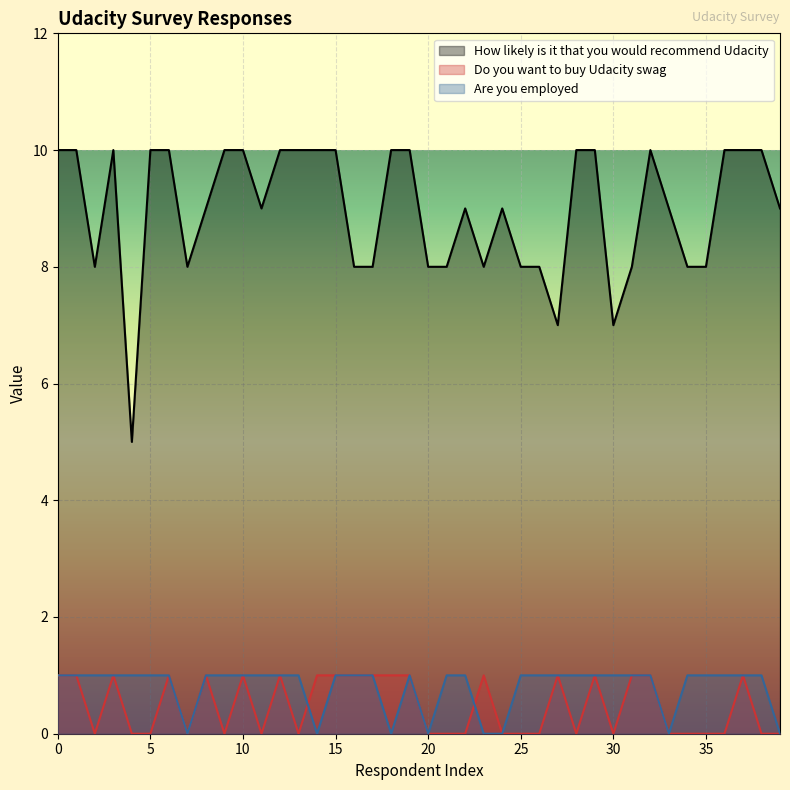

List the labels in order of How likely is it that you would recommend Udacity value, largest first.

0, 1, 3, 5, 6, 9, 10, 12, 13, 14, 15, 18, 19, 28, 29, 32, 36, 37, 38, 8, 11, 22, 24, 33, 39, 2, 7, 16, 17, 20, 21, 23, 25, 26, 31, 34, 35, 27, 30, 4